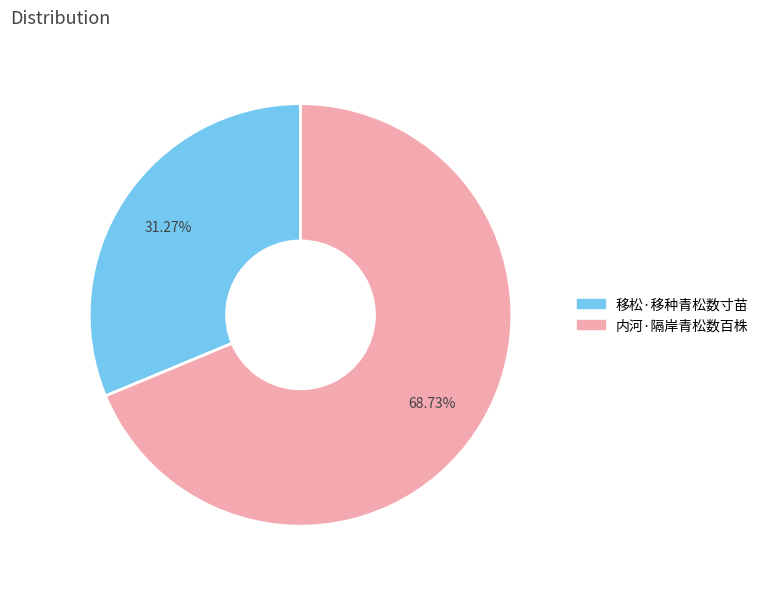

How many segments does this pie chart have?

2